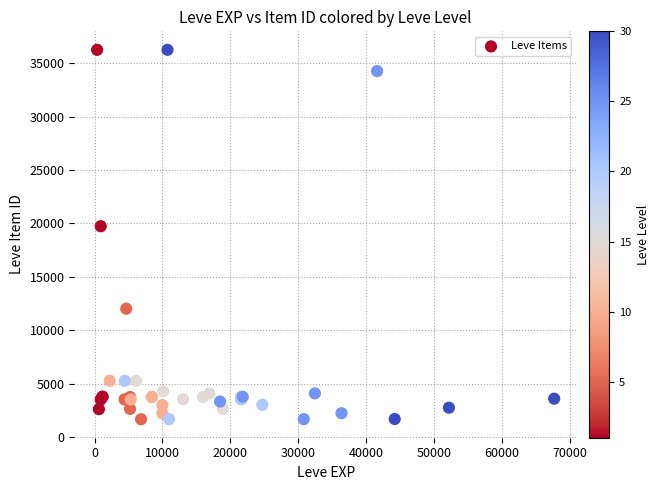

What Y value in the scatter plot is closest to 18967?

19744